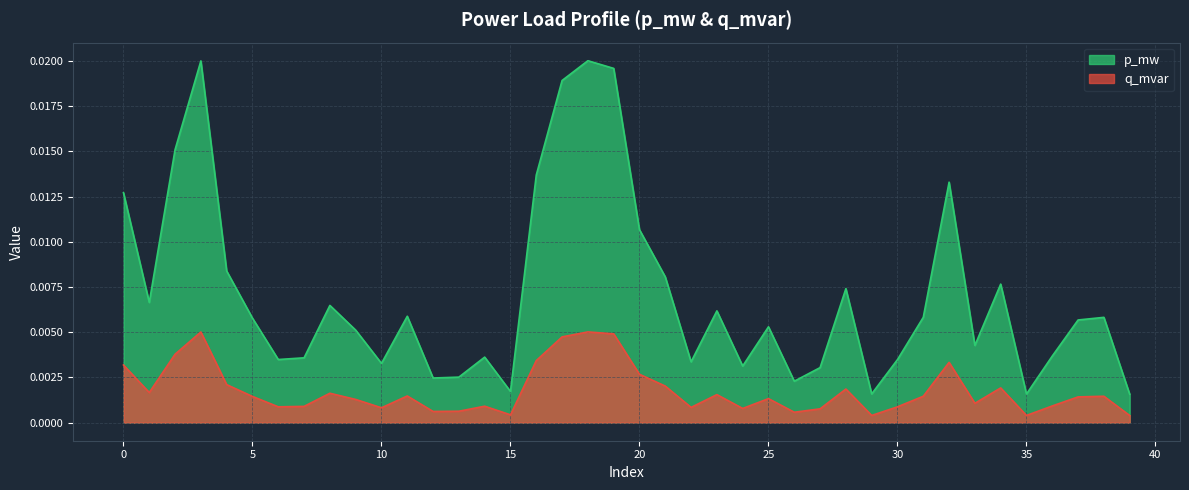

Rank the series by their maximum value, from lowest to highest.

q_mvar, p_mw